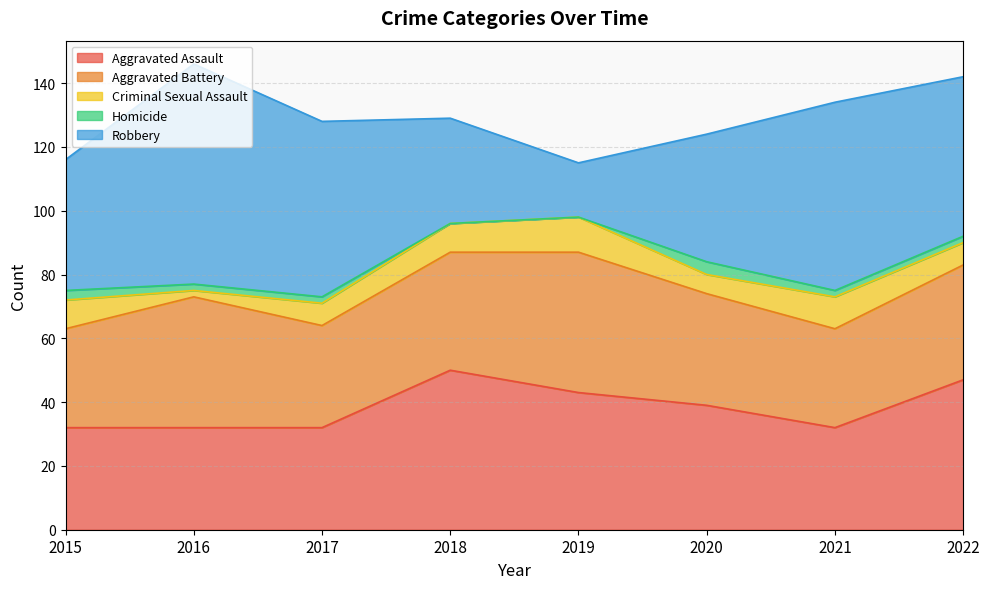

What is the value of the Aggravated Assault point at the 2nd from the left?

32